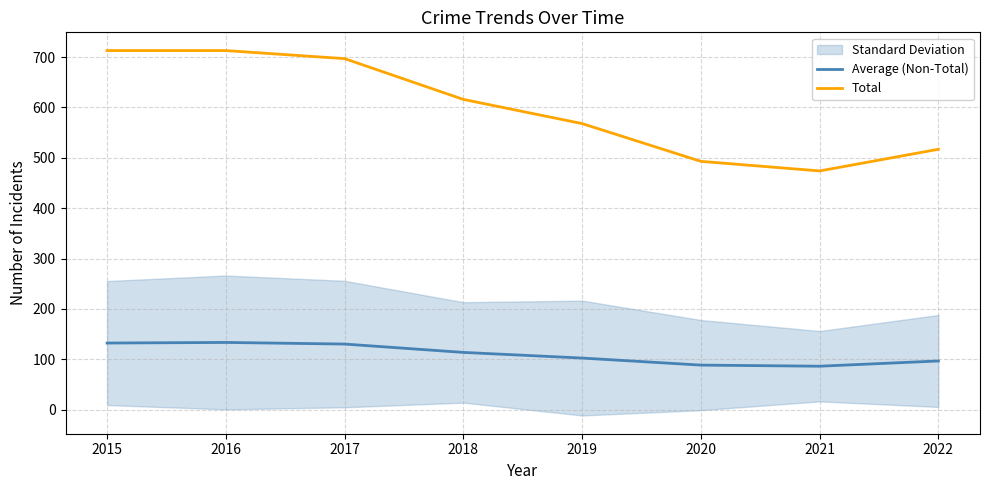

True or false: Total and Average (Non-Total) cross at least once.

False